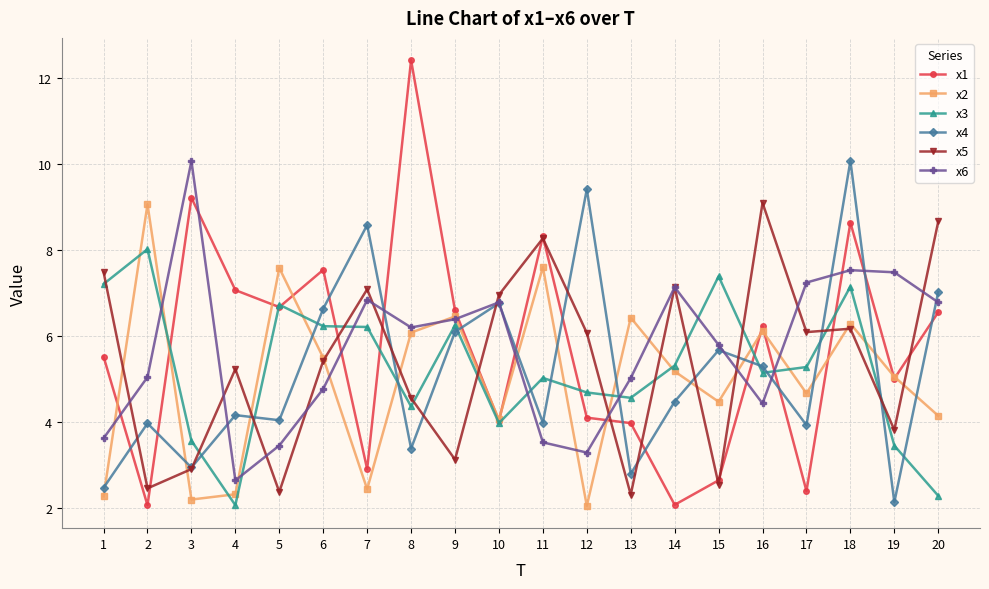

Which category has the highest value across all series?

8